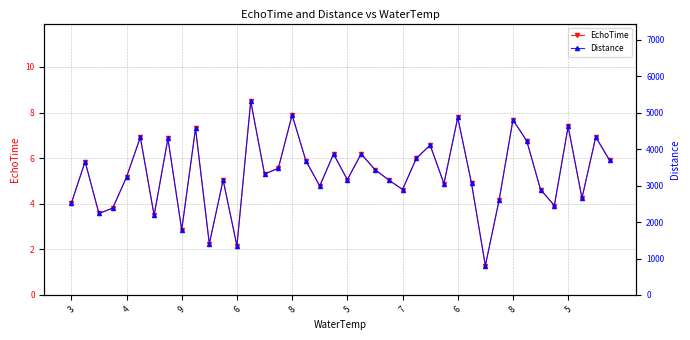

The Distance series shows 4222.2 at 33. True or false?

True